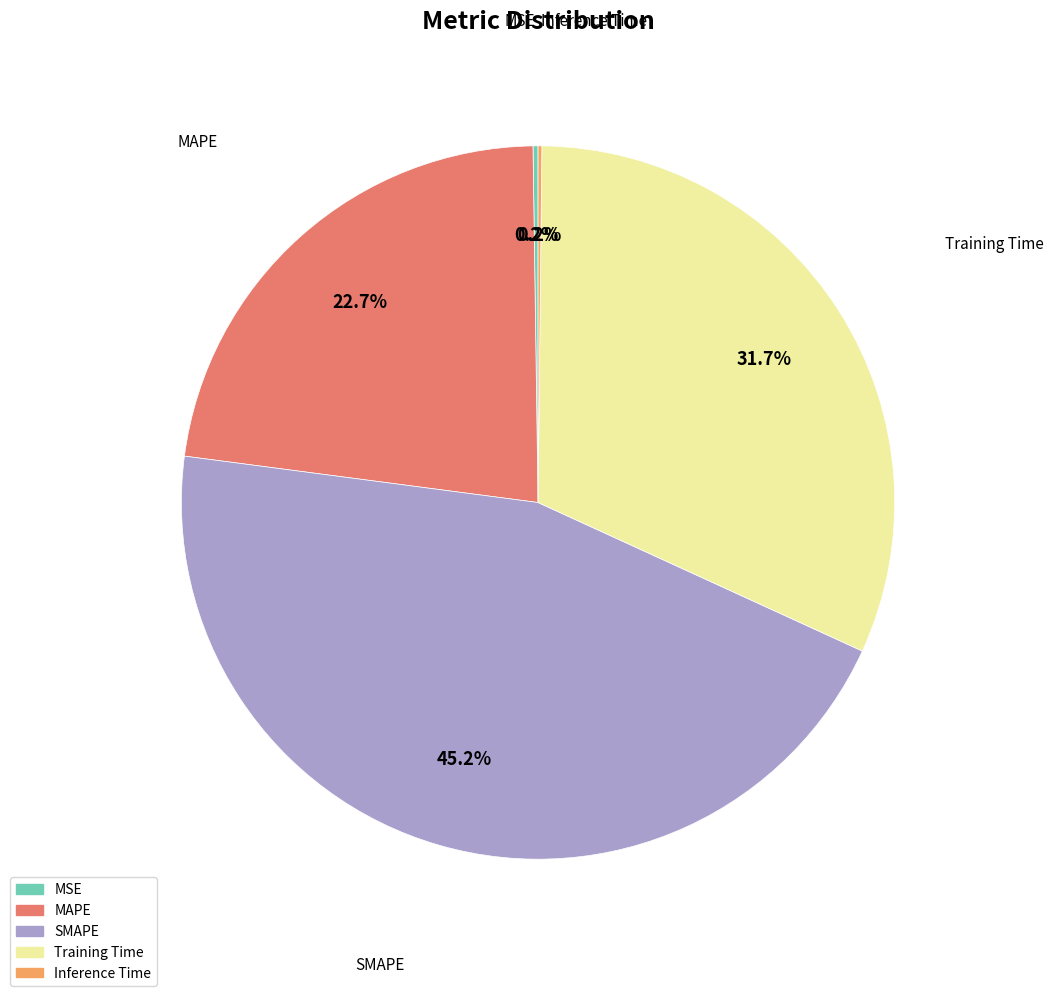

What percentage do SMAPE and Training Time together represent?

76.9%